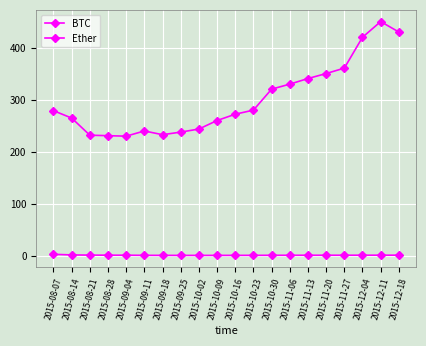

Does the chart have visible grid lines?

Yes